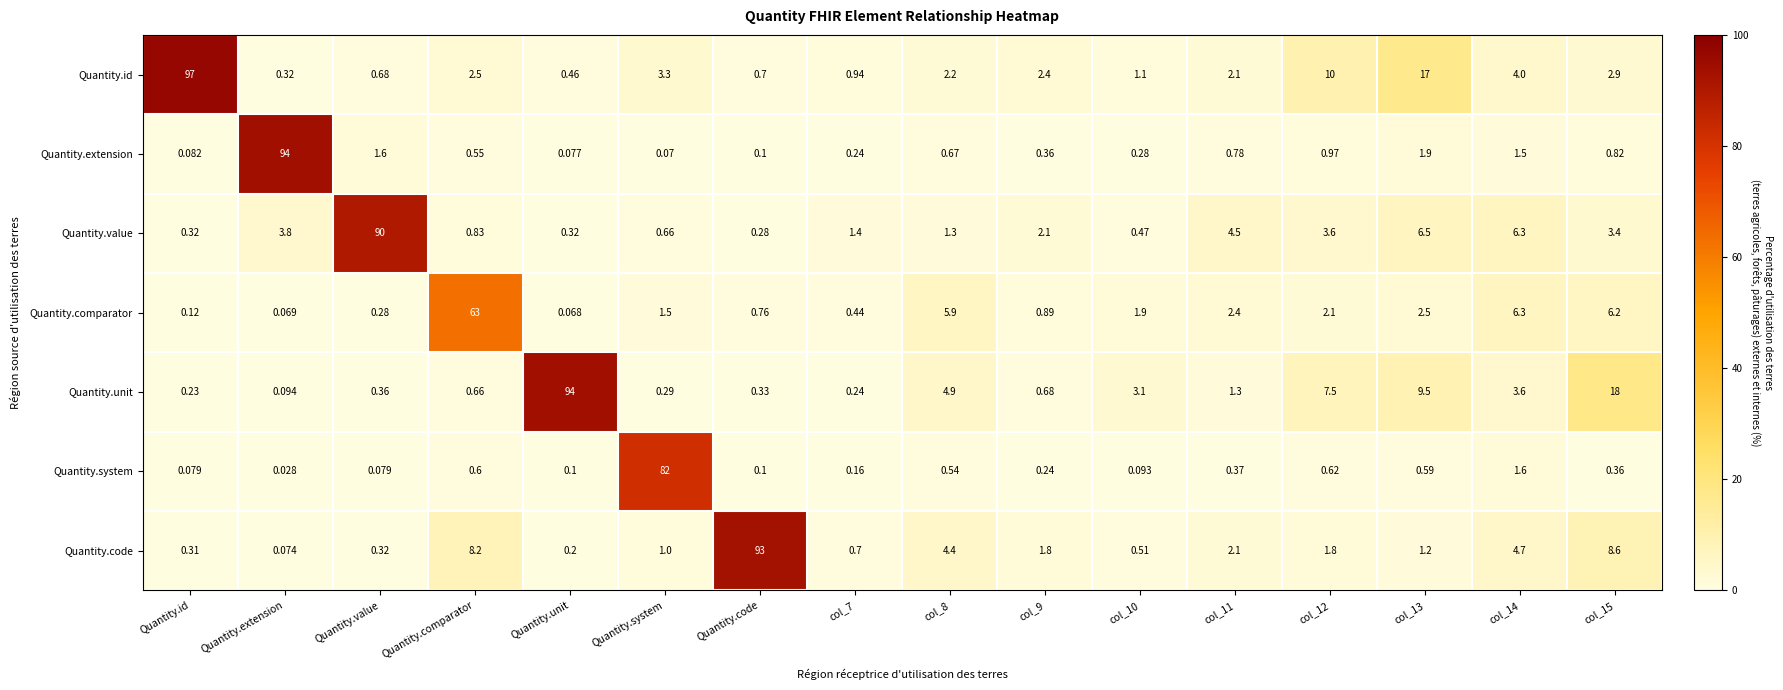

Between Quantity.comparator and Quantity.unit, which series saw the biggest shift?

Quantity.unit